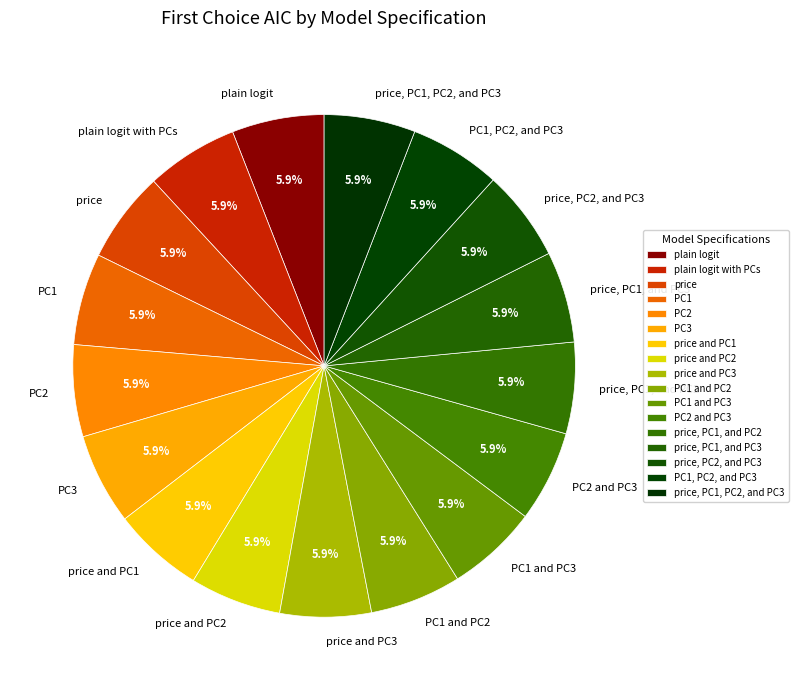

What is the ratio of the value at price to the value at plain logit with PCs?

1.0